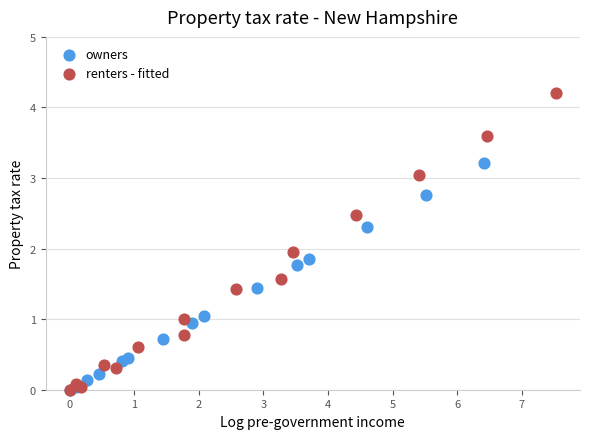

Which series reaches the maximum Y coordinate?

renters - fitted